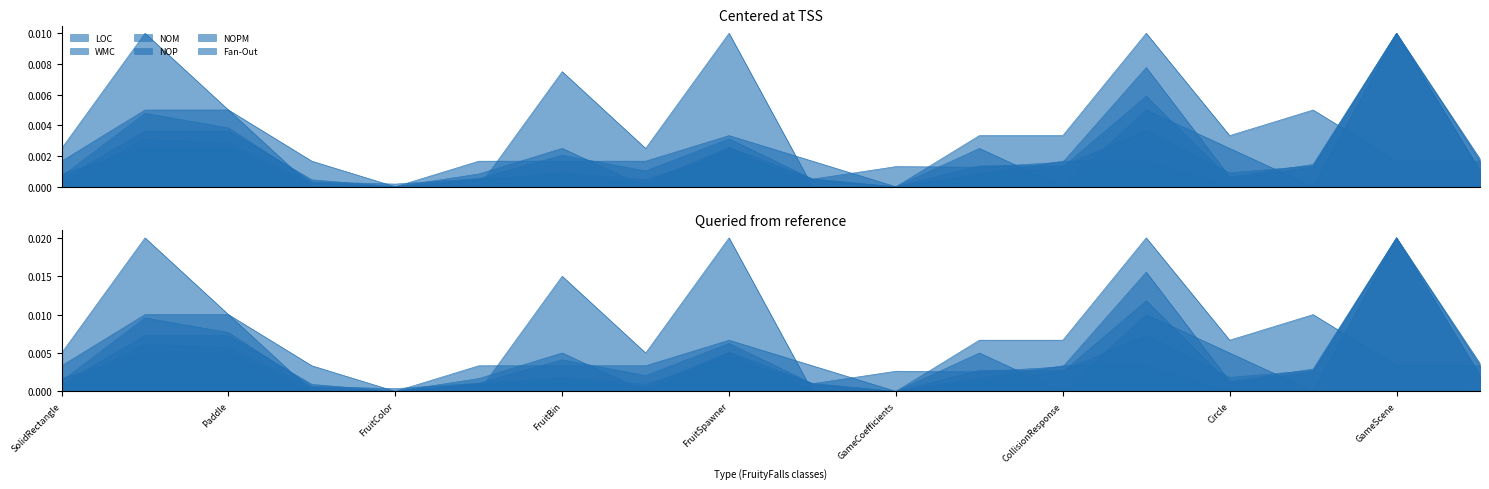

True or false: WMC has more than 1 points higher than both neighbors.

True